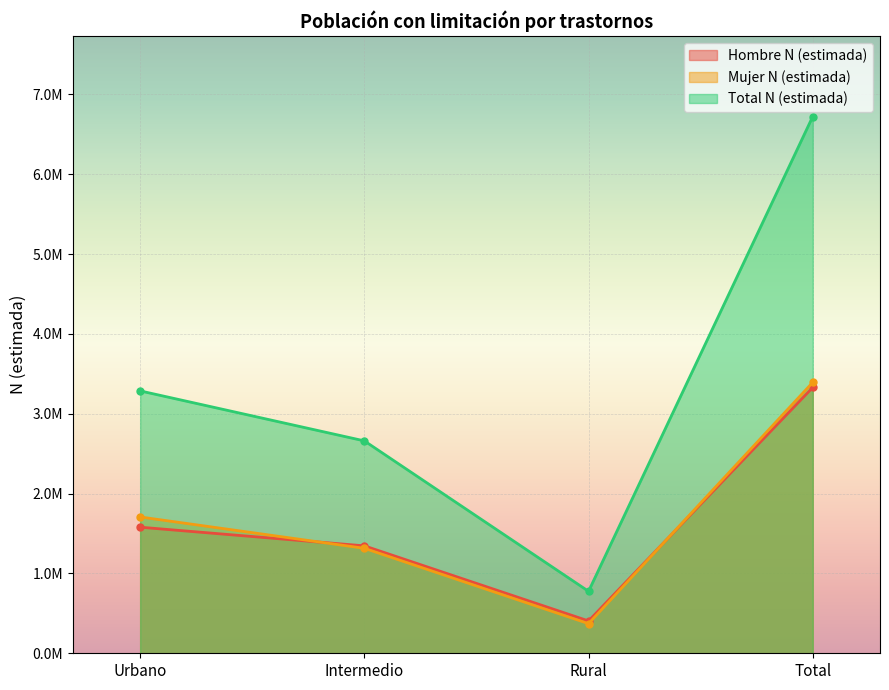

Is the value of Hombre N (estimada) at Total greater than the value of Total N (estimada) at Total?

No